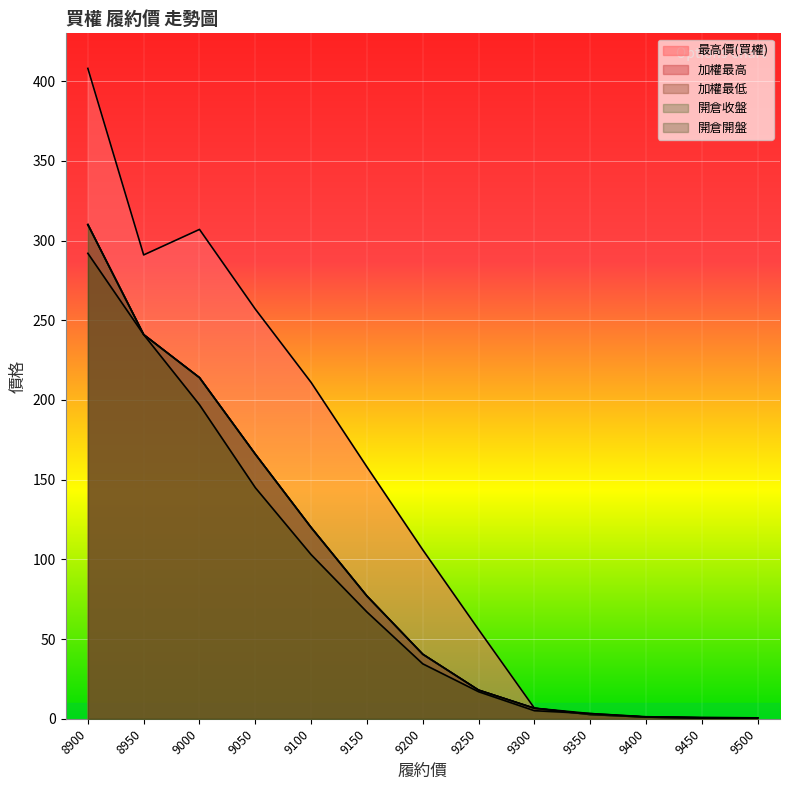

The 開倉收盤 series shows 0.6 at 9450. True or false?

True